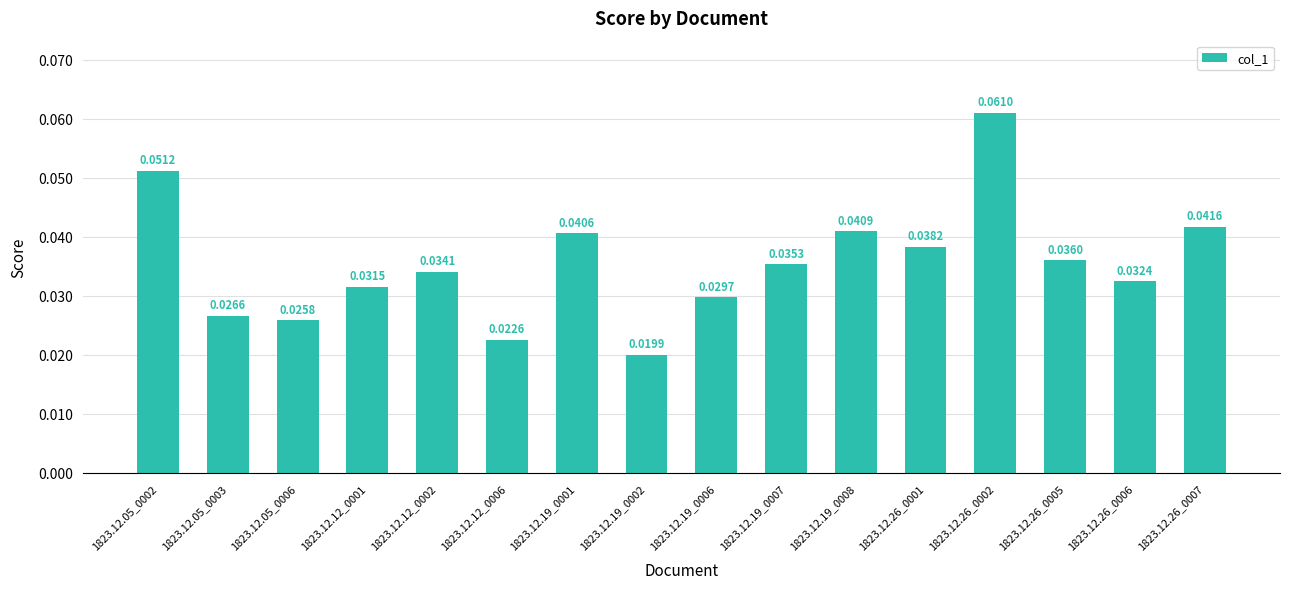

What is the sum of all values?

0.6